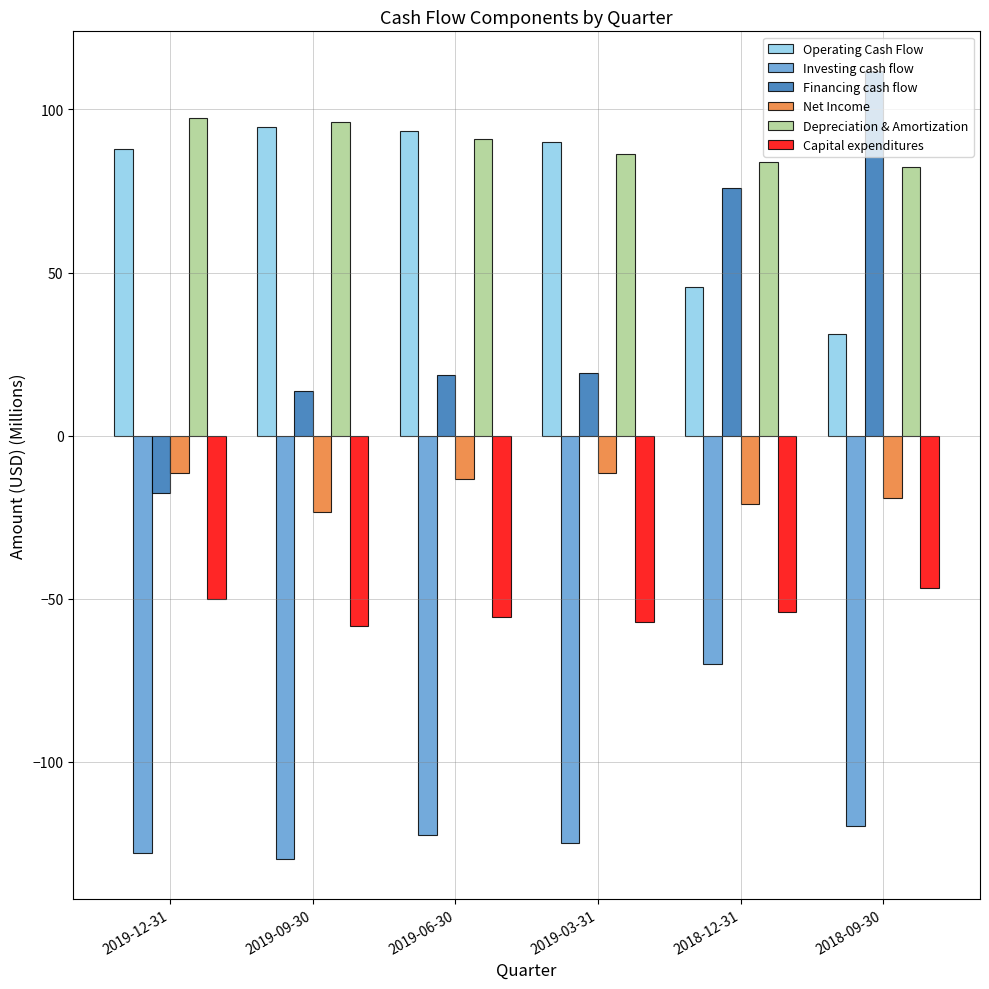

Is the value of Capital expenditures at 2018-09-30 greater than the value of Net Income at 2019-12-31?

No